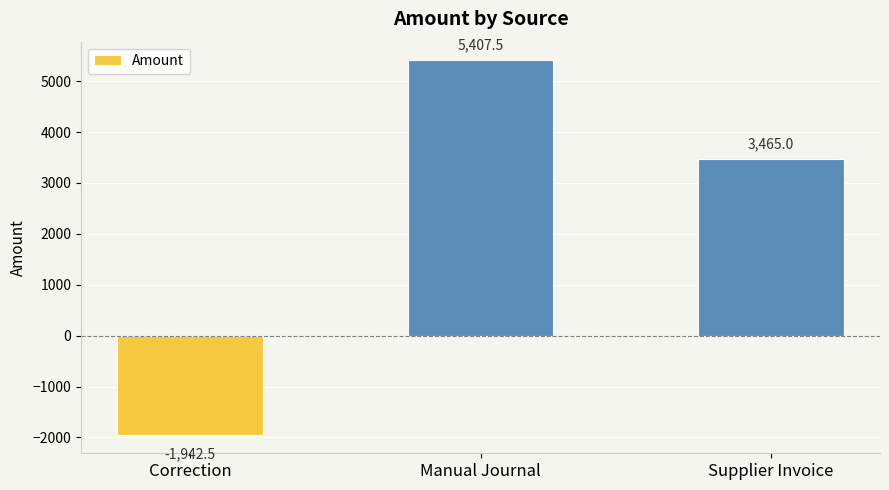

At which label does the data first exceed 3465?

Manual Journal